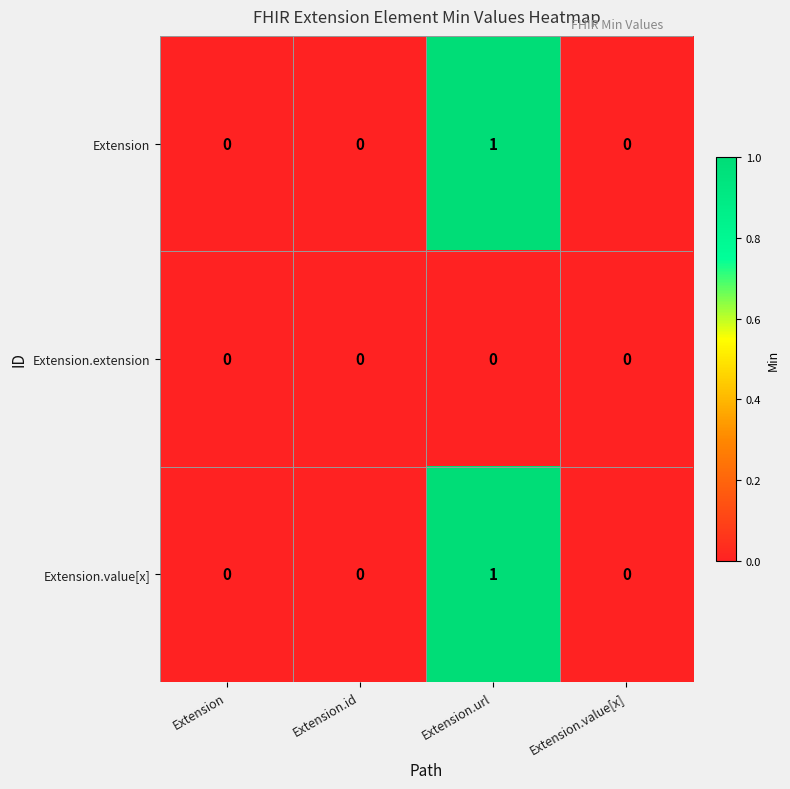

At which category does the chart reach its peak across all series?

Extension.url